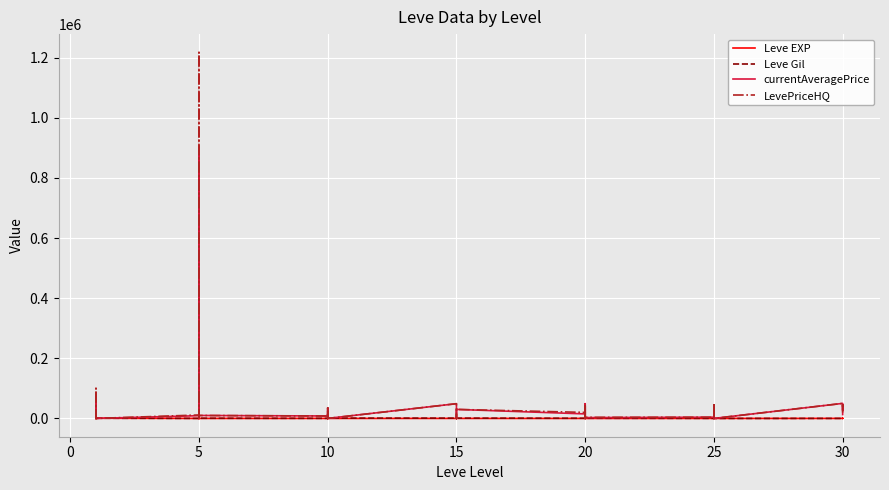

At which label does LevePriceHQ reach its peak?

5